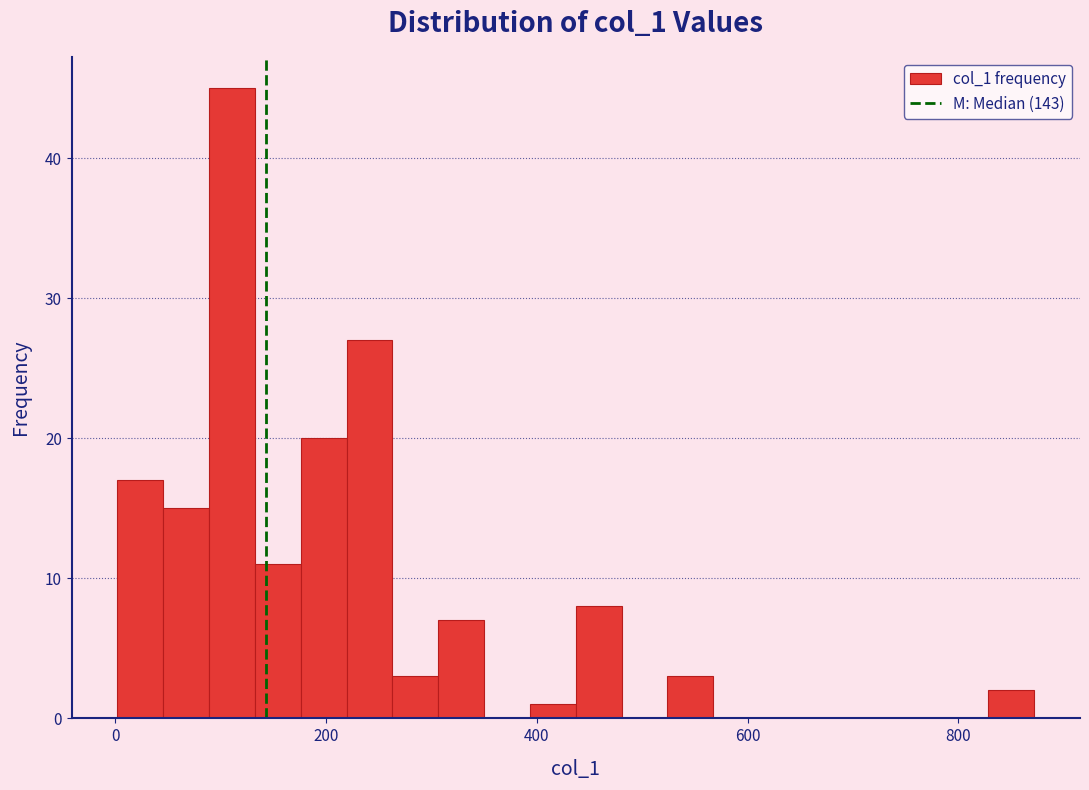

Around what value on the x-axis is the tallest bar? Give the approximate position of its centre, as read against the axis.

120